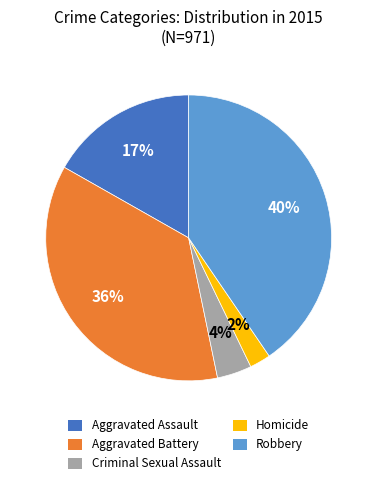

Is there a majority slice in this chart?

No